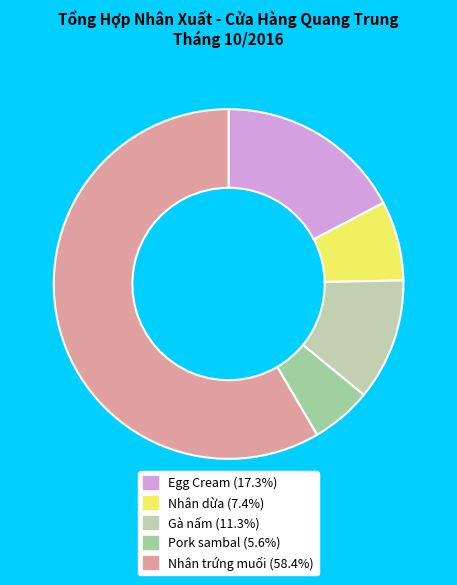

Is it true that Gà nấm is 11% of the pie?

True